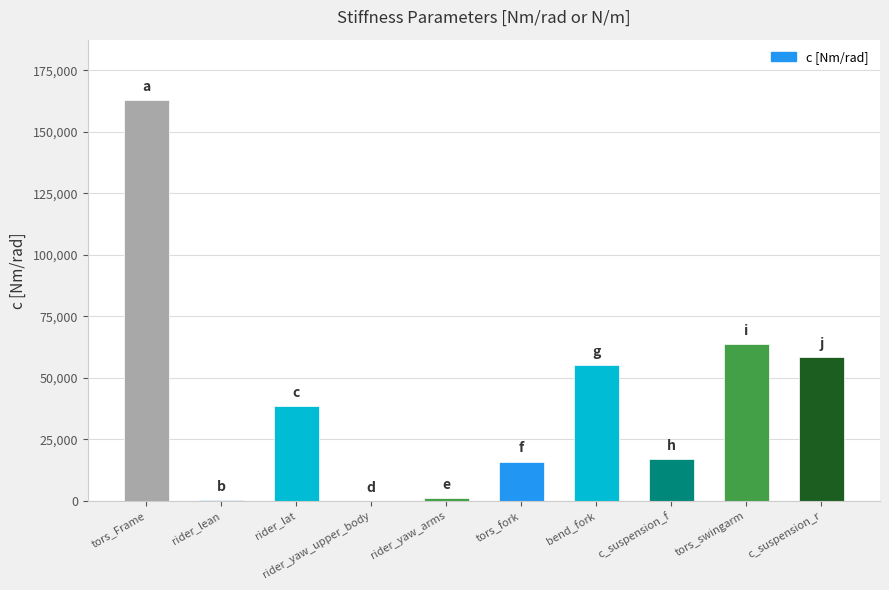

Are the bars grouped side by side (vs. stacked)?

No